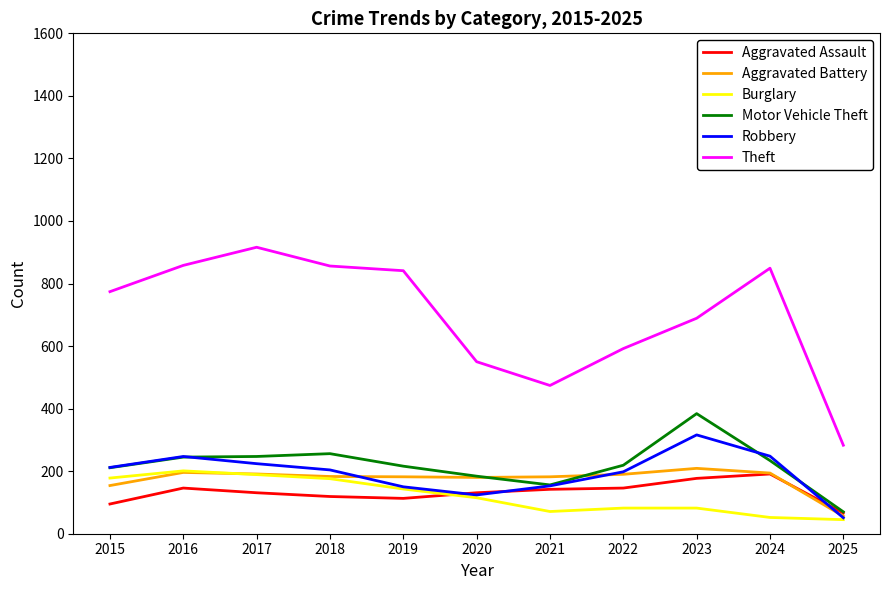

In Aggravated Assault, how many points are lower than both neighbors (excluding endpoints)?

1